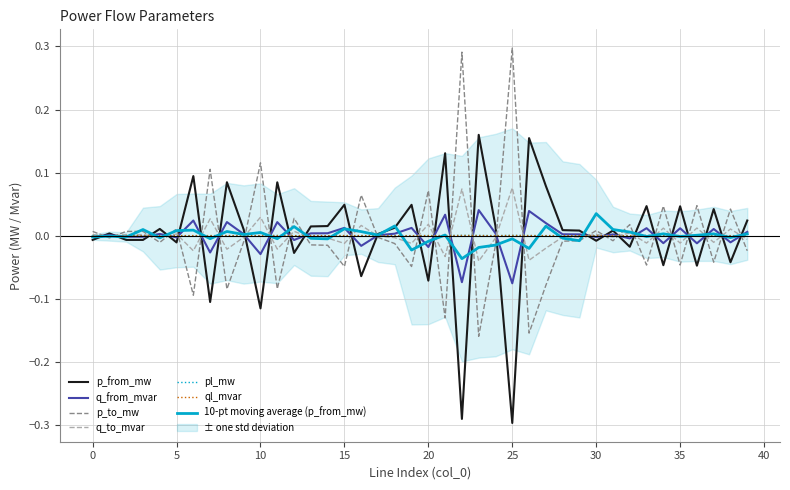

Is the value of pl_mw at 16 greater than the value of q_to_mvar at 30?

No